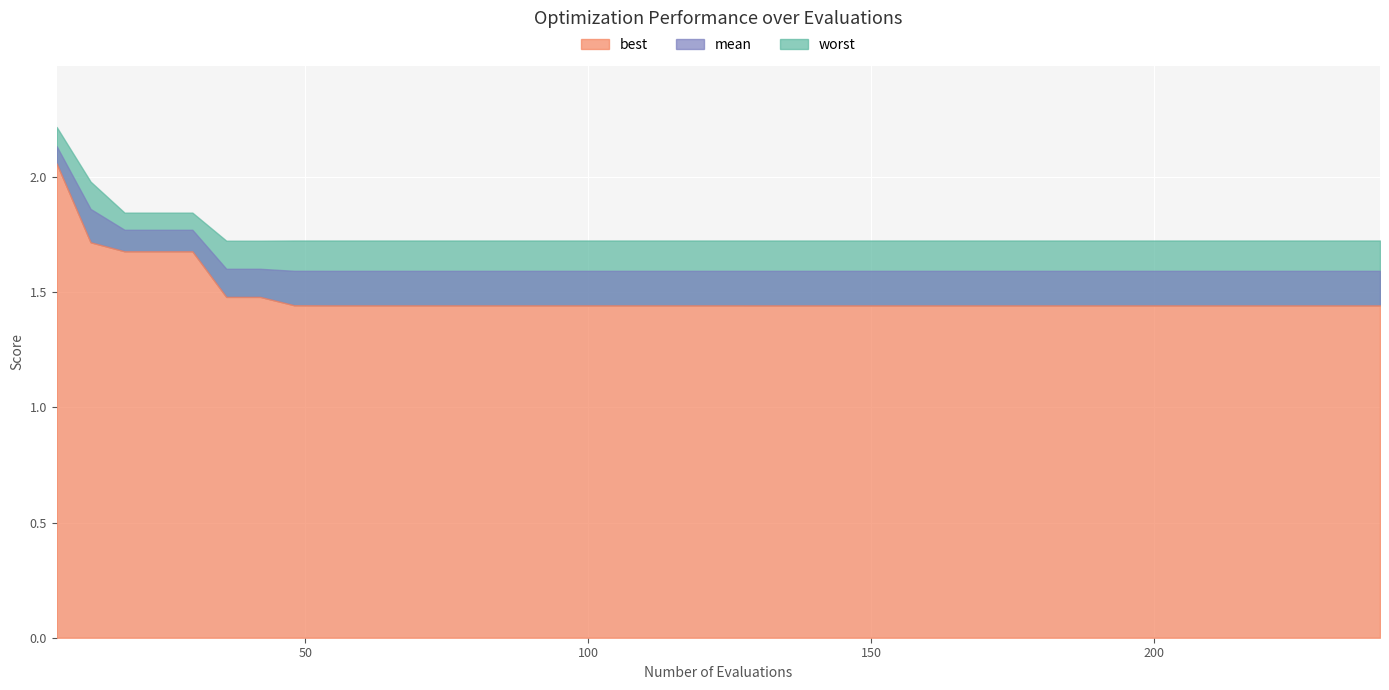

What is the value of the worst point at the 23rd from the left?

1.7